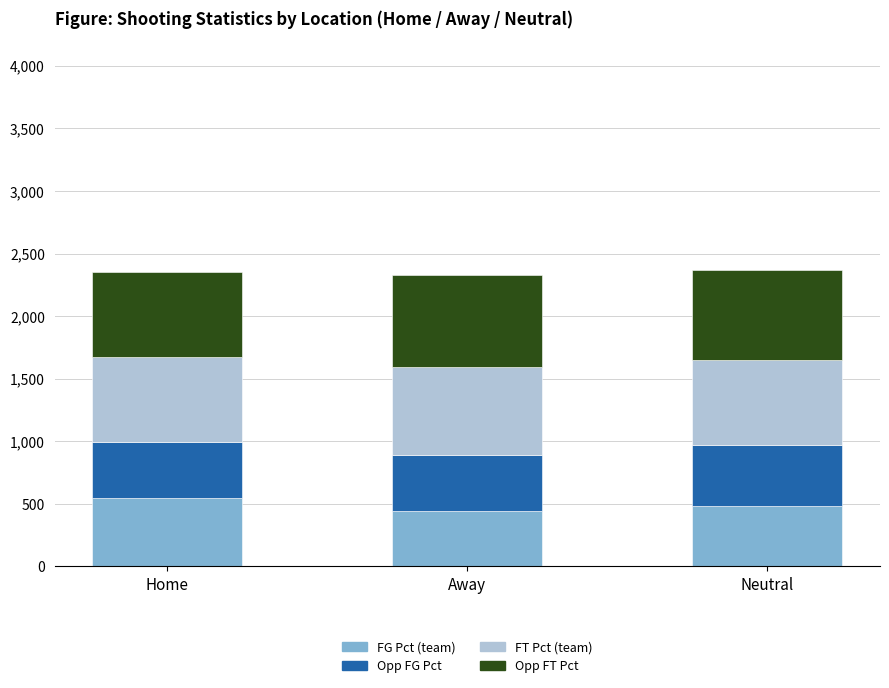

What is the total value across all series at Neutral?

2366.0